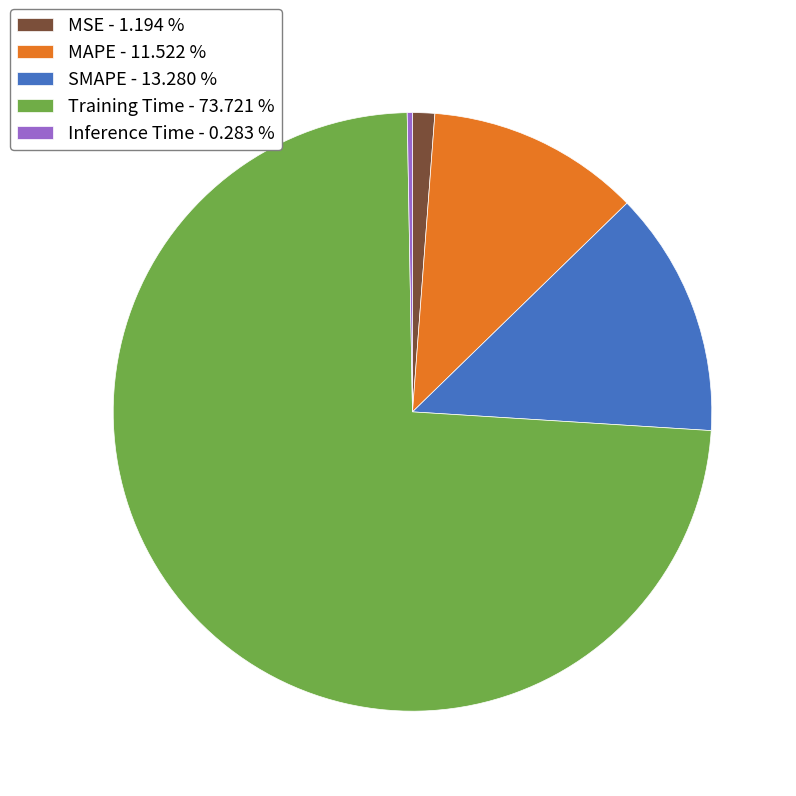

How many segments does this pie chart have?

5